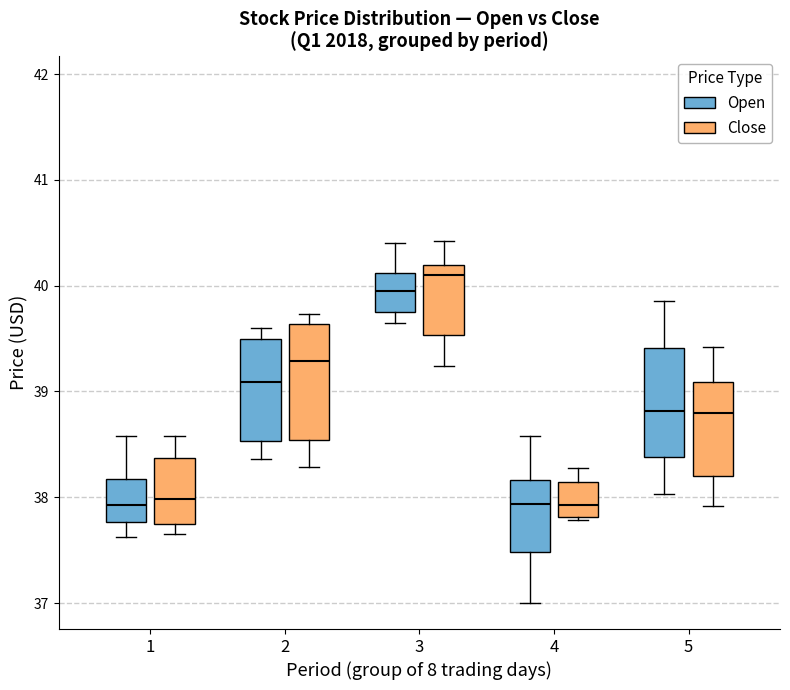

Where is the upper edge of the box for 1 (Open) on the y-axis? The values are not printed on the chart, so give them approximately, as read against the axis.

38.2